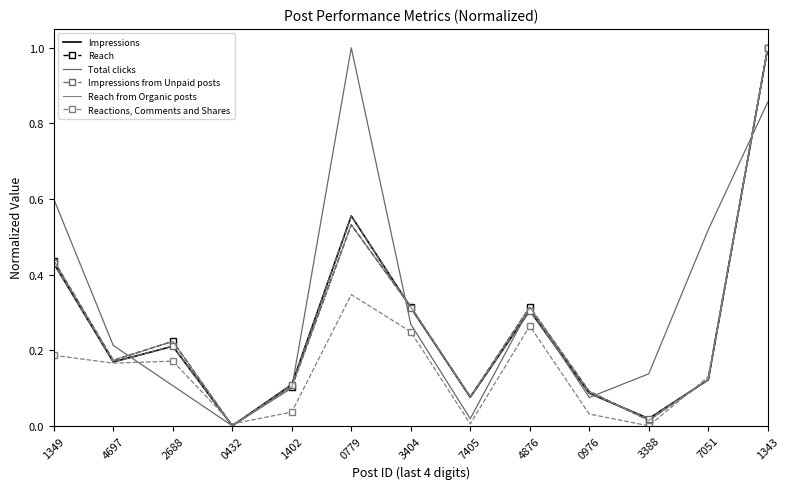

How many times do Reach and Reactions, Comments and Shares cross each other?

3